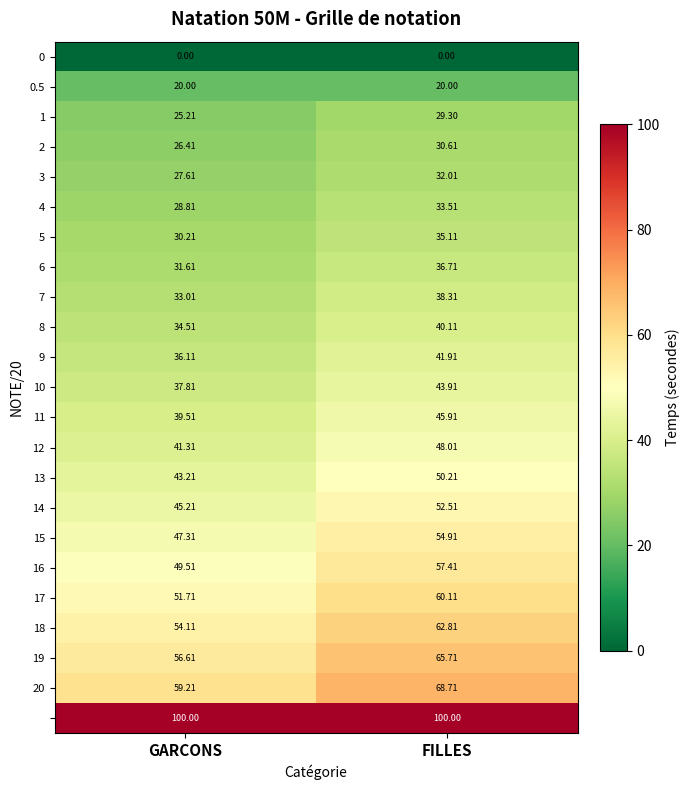

Which has a higher value, GARCONS or FILLES?

GARCONS